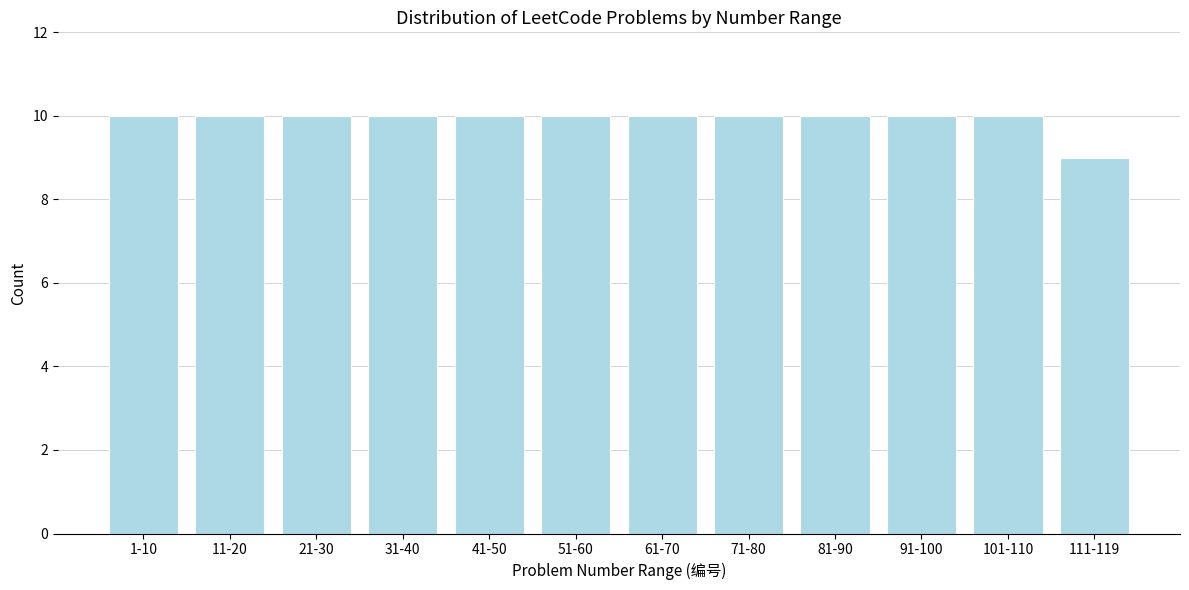

Reading left to right, what are all the values shown in this chart?

1-10=10	11-20=10	21-30=10	31-40=10	41-50=10	51-60=10	61-70=10	71-80=10	81-90=10	91-100=10	101-110=10	111-119=9